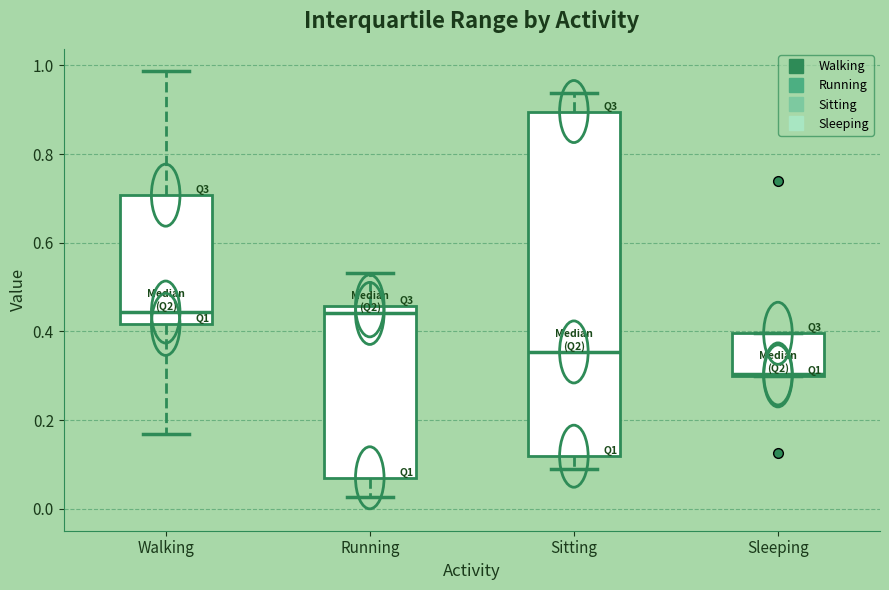

Reading left to right, read every box against the y-axis: the position of its median line, the range the box covers, and the ends of its whiskers. The values are not printed on the chart, so give them approximately, as read against the axis.

Walking: median 0.44, box 0.42 to 0.70, whiskers 0.16 to 0.98
Running: median 0.44, box 0.06 to 0.46, whiskers 0.02 to 0.54
Sitting: median 0.36, box 0.12 to 0.90, whiskers 0.08 to 0.94
Sleeping: median 0.30, box 0.30 to 0.40, whiskers 0.30 to 0.40